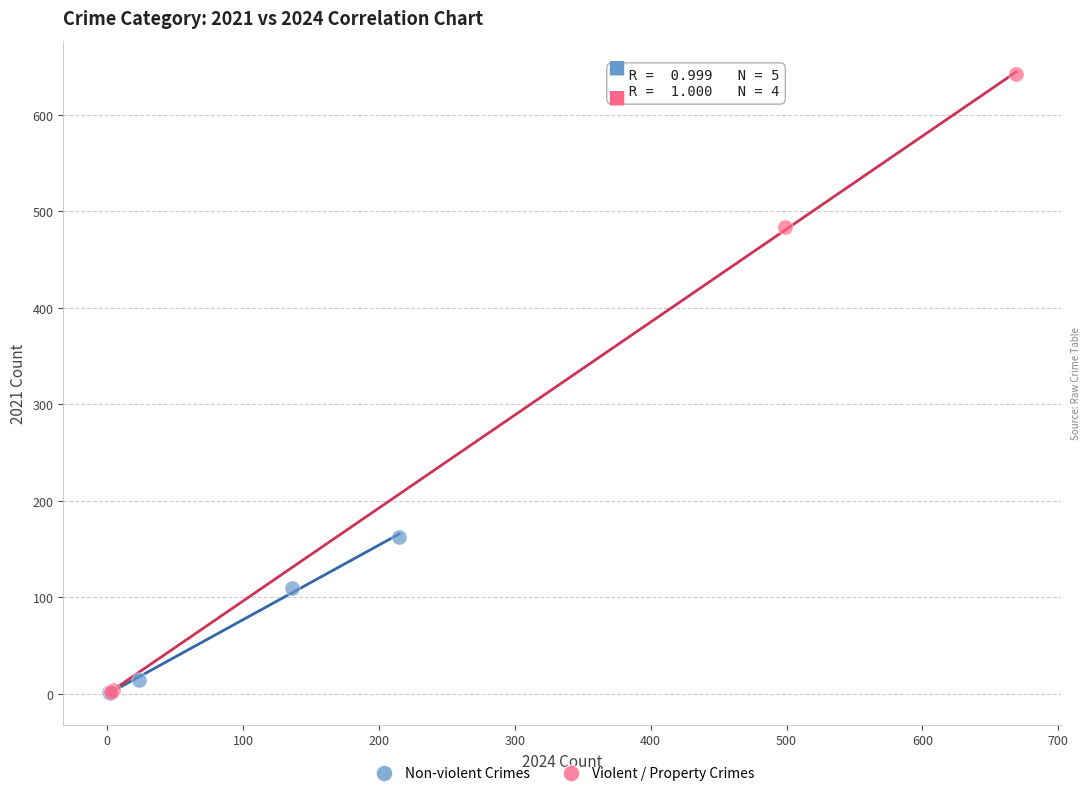

Which series has the largest Y range (max minus min)?

Violent / Property Crimes